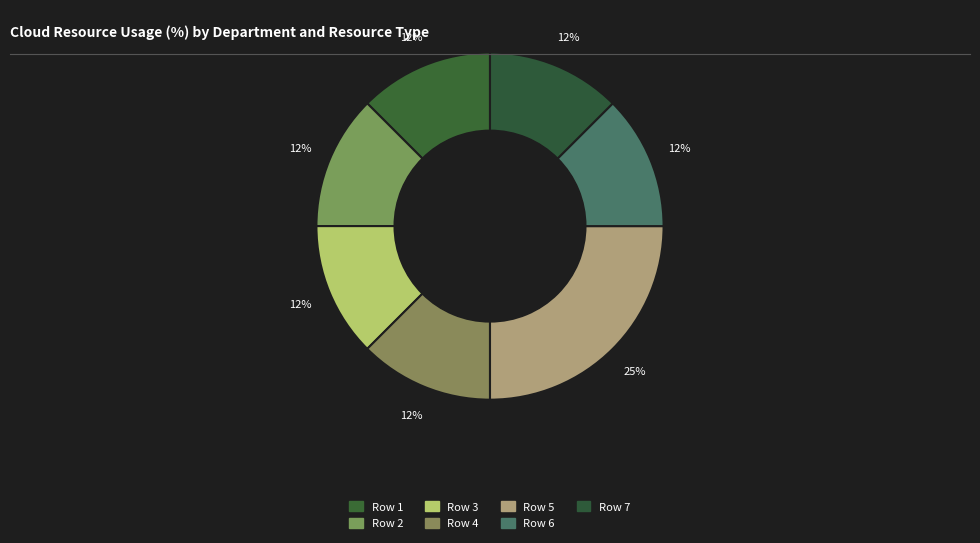

To the nearest percent, what is the average slice percentage?

14%